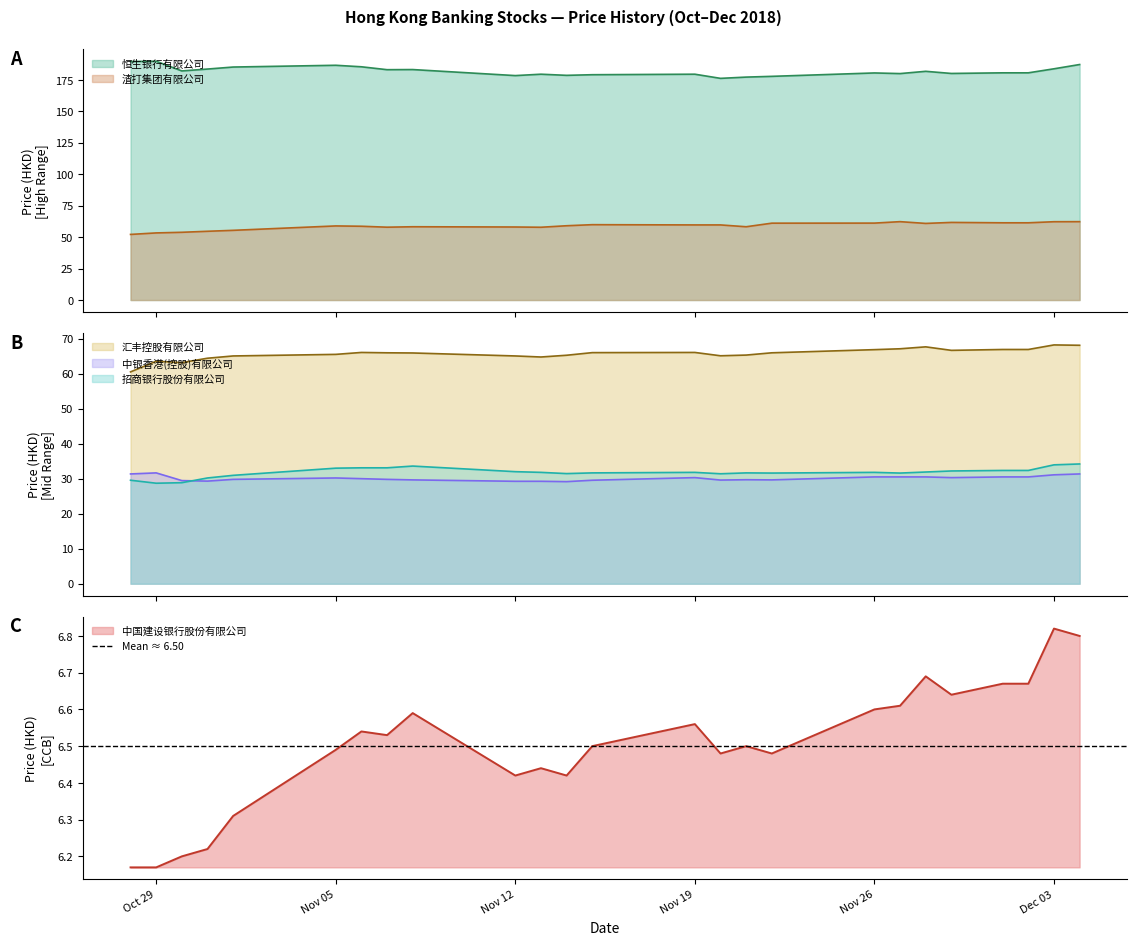

Where is the first local maximum for 招商银行股份有限公司?

2018-11-08